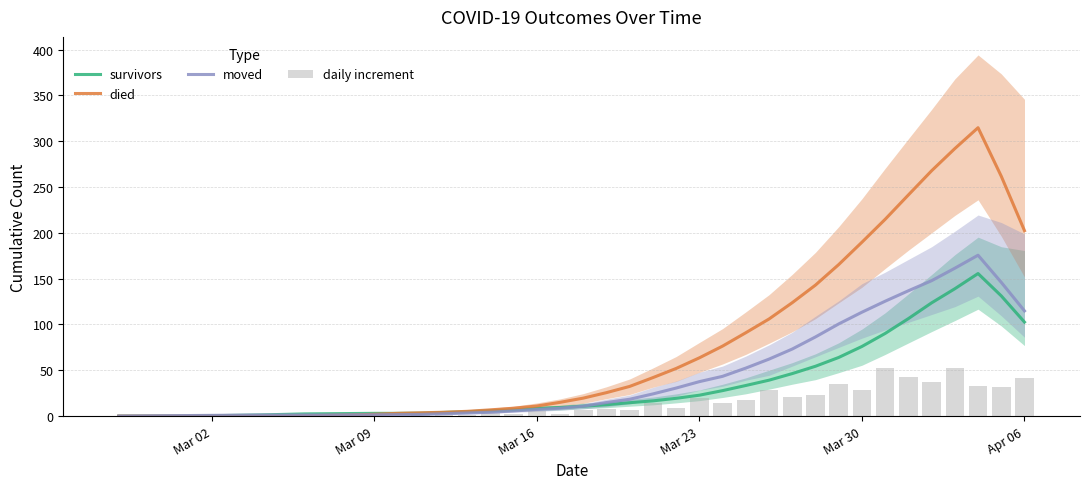

What is the maximum value for survivors?

155.6